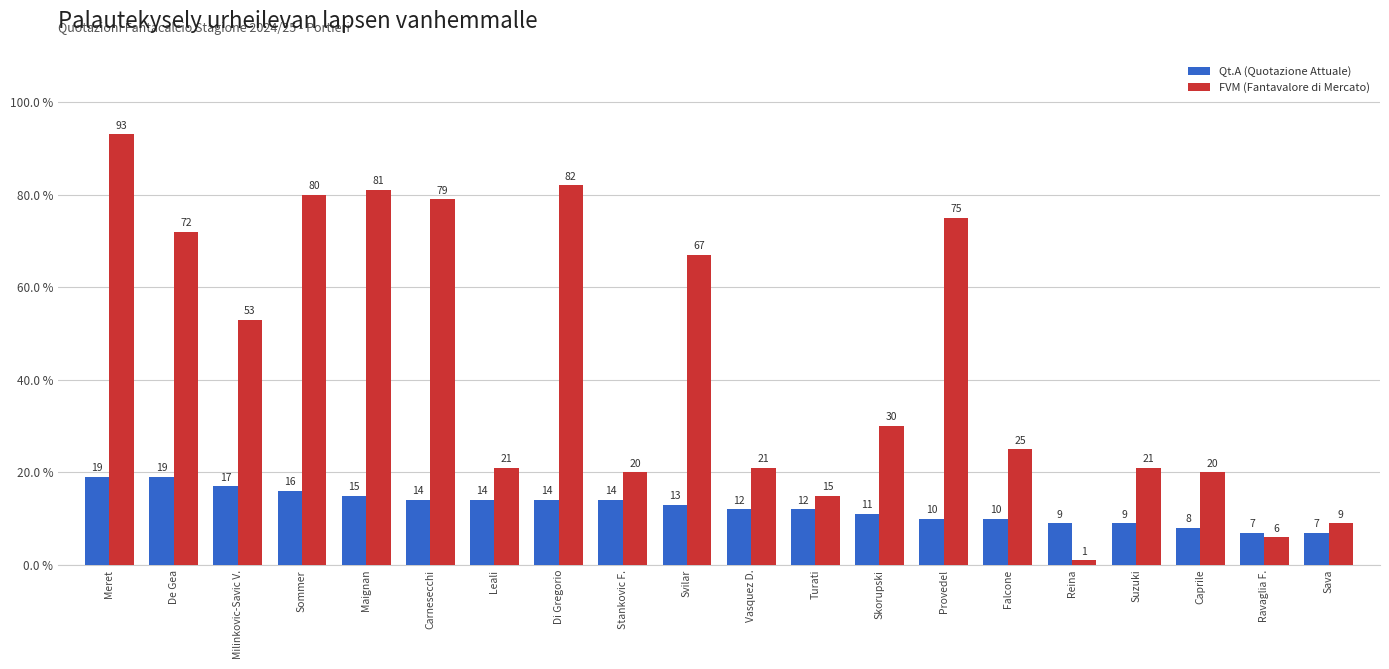

Is it true that FVM (Fantavalore di Mercato) equals 30 at Leali?

False